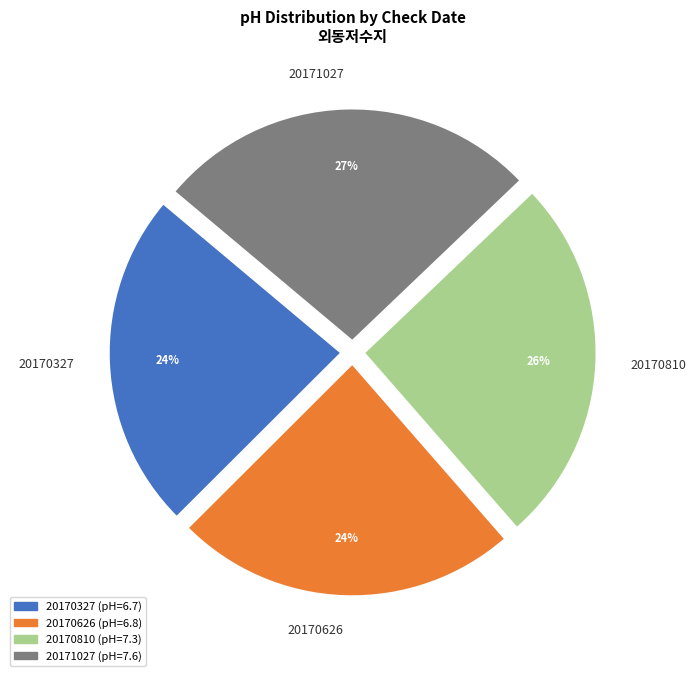

Which slice is the largest?

20171027